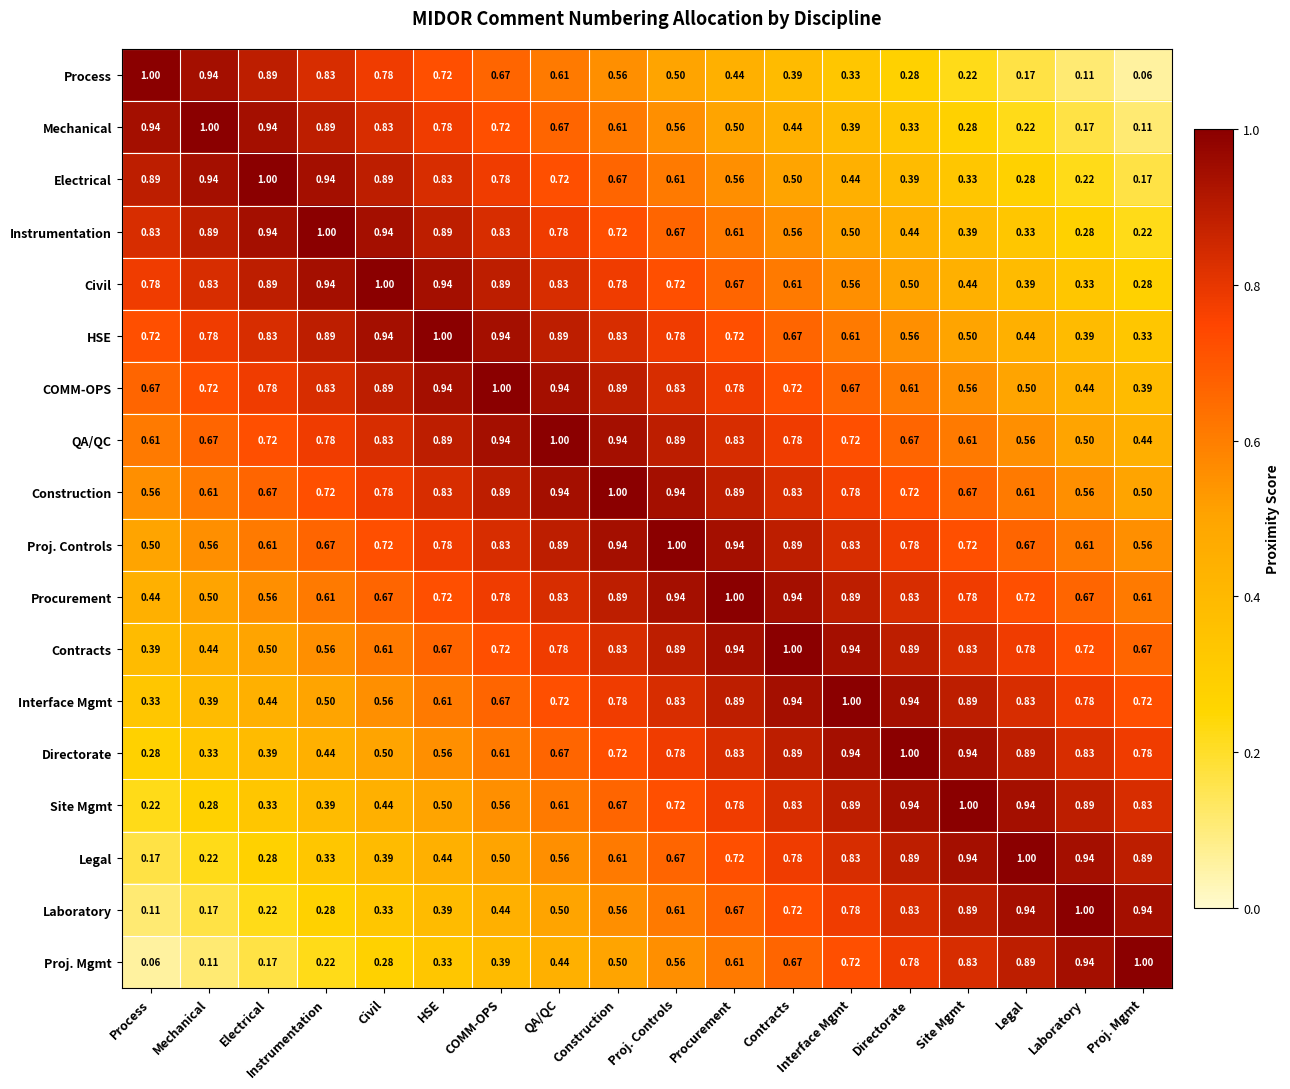

Which category has the lowest value in the Construction series?

Proj. Mgmt